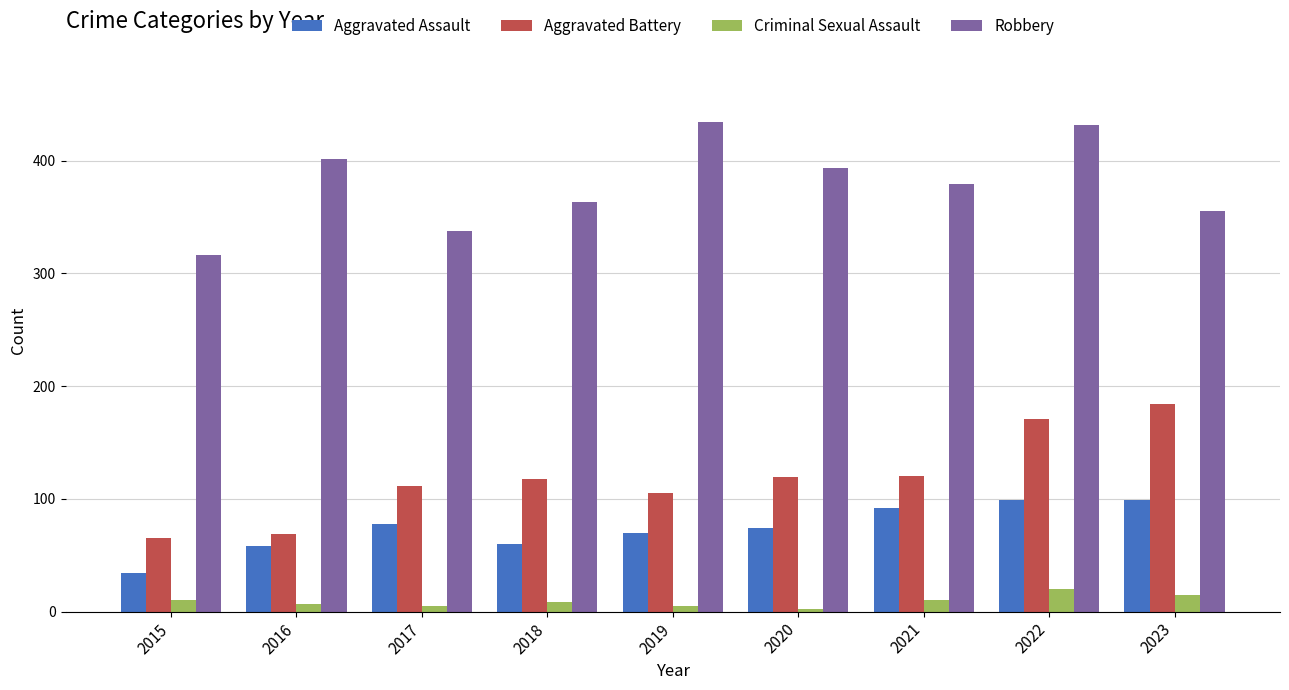

What is the greatest value displayed?

434